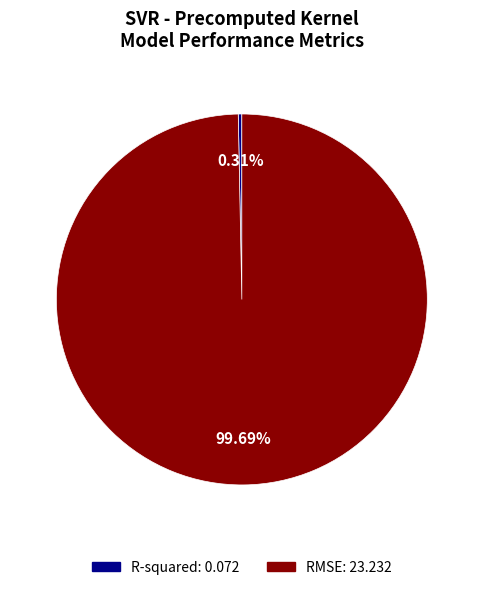

What portion of the pie excludes RMSE?

0.3%